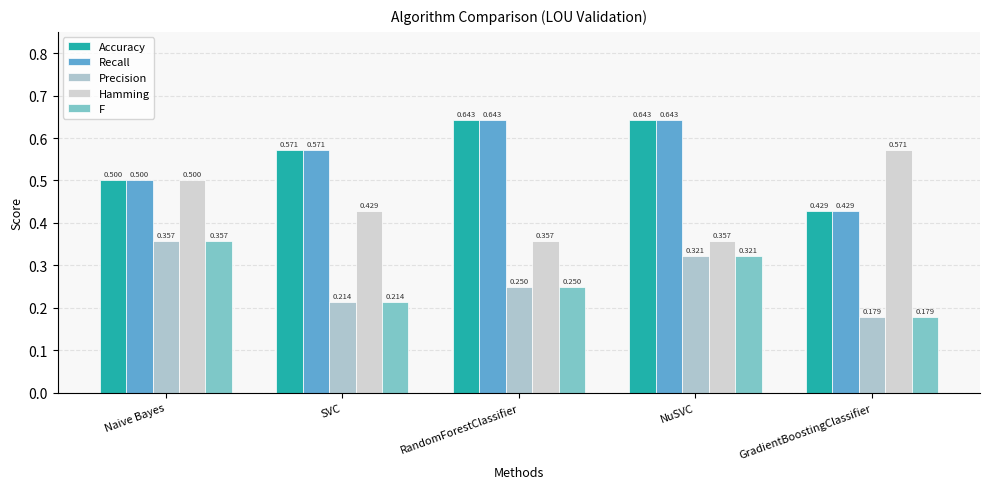

Which series has the widest spread of values?

Accuracy